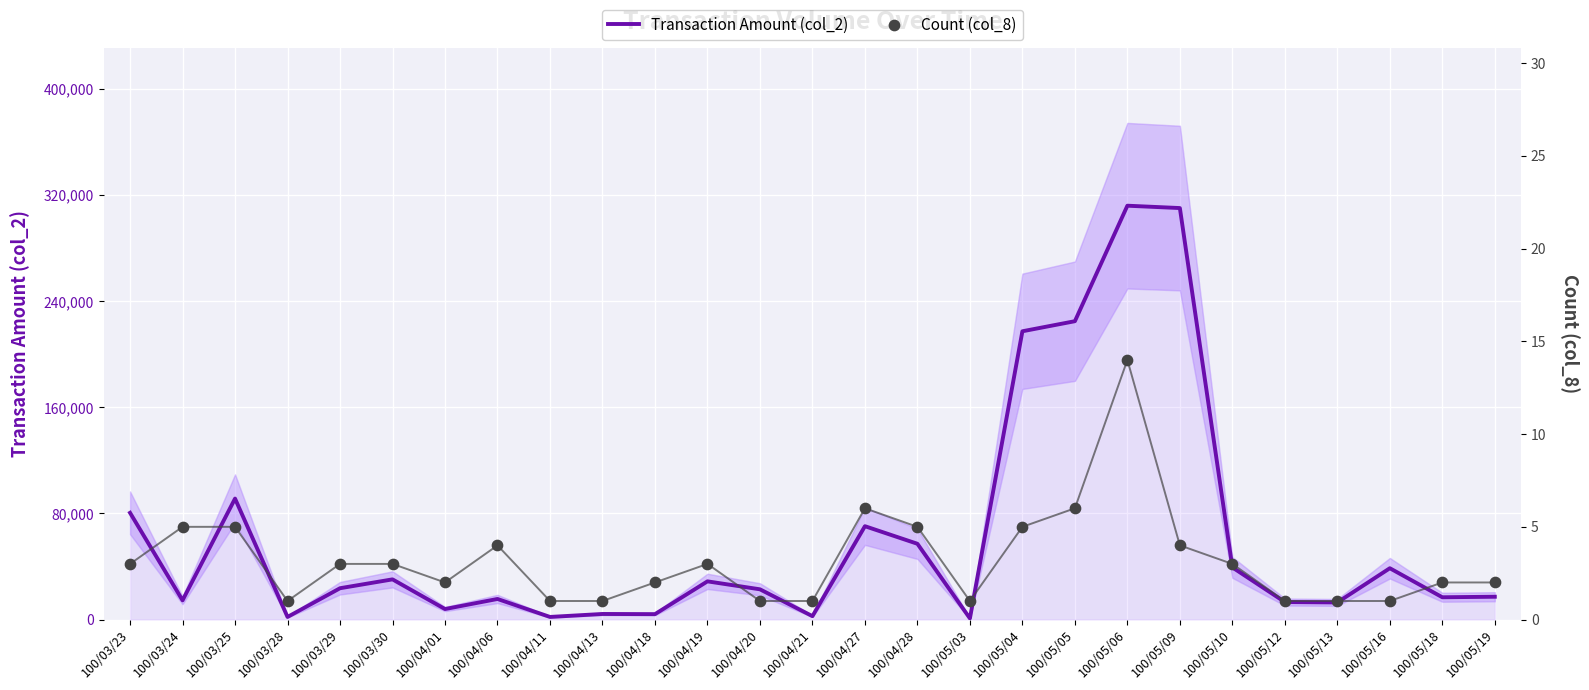

At which category is the sum across all series the highest?

100/05/06